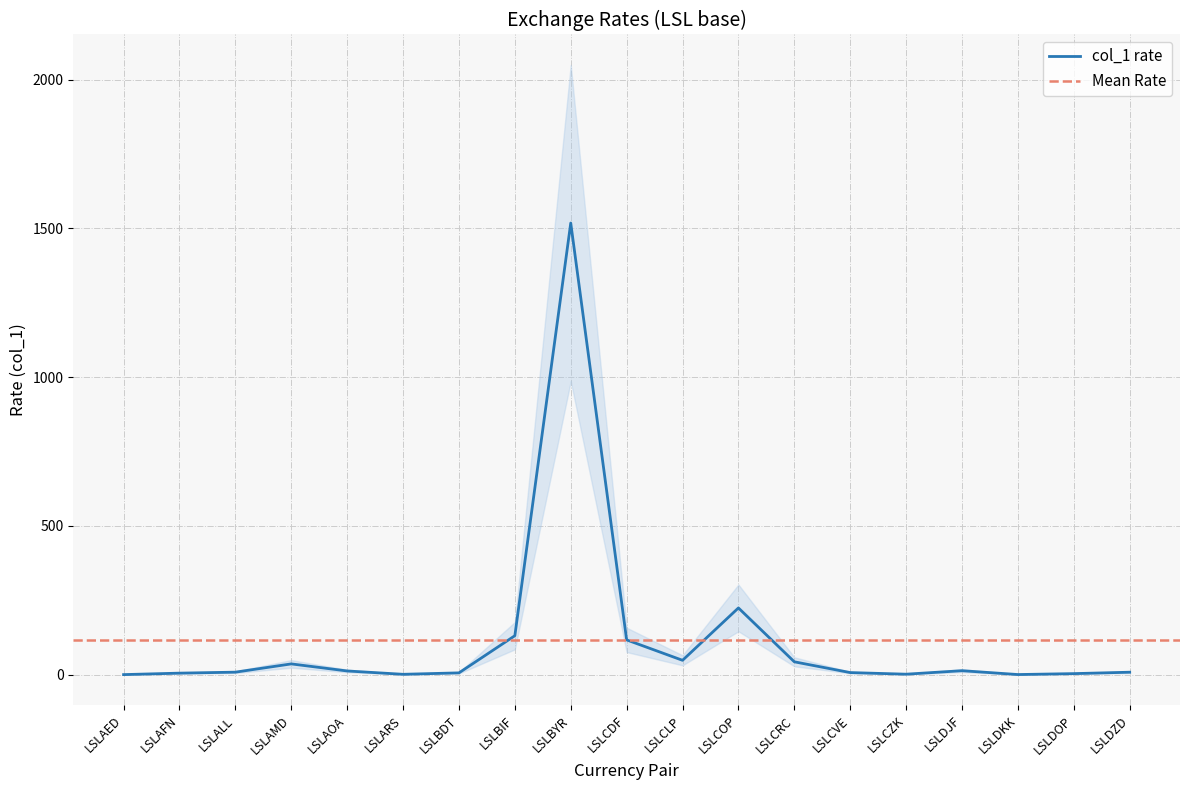

What is the sum of the values at LSLBDT and LSLDOP?

9.7